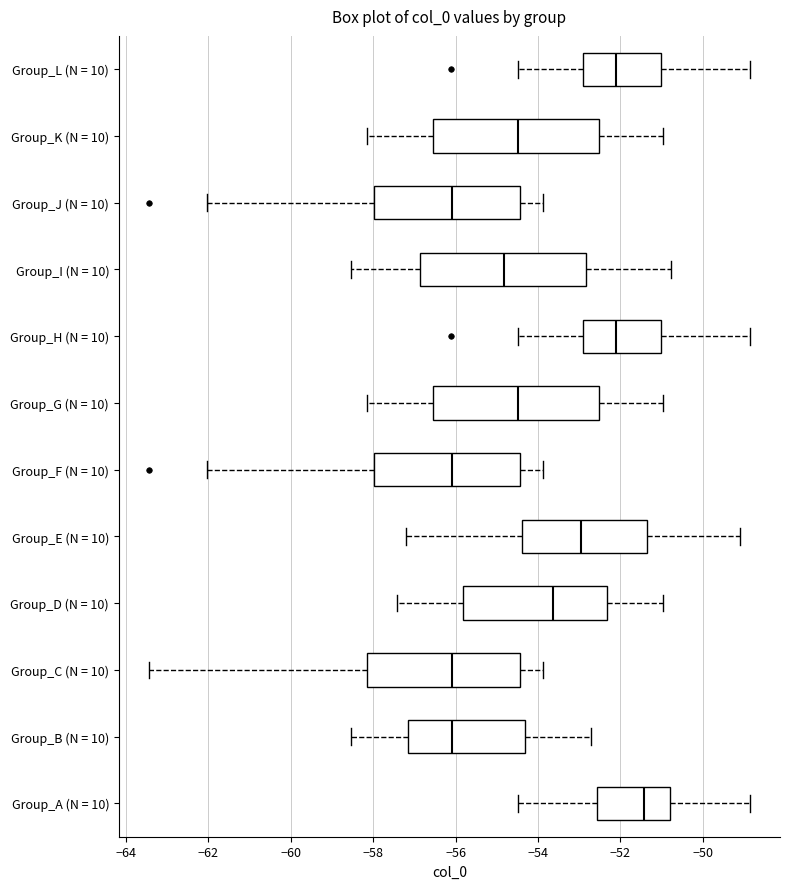

Reading bottom to top, read every box against the x-axis: the position of its median line, the range the box covers, and the ends of its whiskers. The values are not printed on the chart, so give them approximately, as read against the axis.

Group_A (N = 10): median -51.4, box -52.6 to -50.8, whiskers -54.4 to -48.8
Group_B (N = 10): median -56.0, box -57.2 to -54.4, whiskers -58.6 to -52.8
Group_C (N = 10): median -56.0, box -58.2 to -54.4, whiskers -63.4 to -53.8
Group_D (N = 10): median -53.6, box -55.8 to -52.4, whiskers -57.4 to -51.0
Group_E (N = 10): median -53.0, box -54.4 to -51.4, whiskers -57.2 to -49.2
Group_F (N = 10): median -56.0, box -58.0 to -54.4, whiskers -62.0 to -53.8
Group_G (N = 10): median -54.4, box -56.6 to -52.6, whiskers -58.2 to -51.0
Group_H (N = 10): median -52.0, box -53.0 to -51.0, whiskers -54.4 to -48.8
Group_I (N = 10): median -54.8, box -56.8 to -52.8, whiskers -58.6 to -50.8
Group_J (N = 10): median -56.0, box -58.0 to -54.4, whiskers -62.0 to -53.8
Group_K (N = 10): median -54.4, box -56.6 to -52.6, whiskers -58.2 to -51.0
Group_L (N = 10): median -52.0, box -53.0 to -51.0, whiskers -54.4 to -48.8